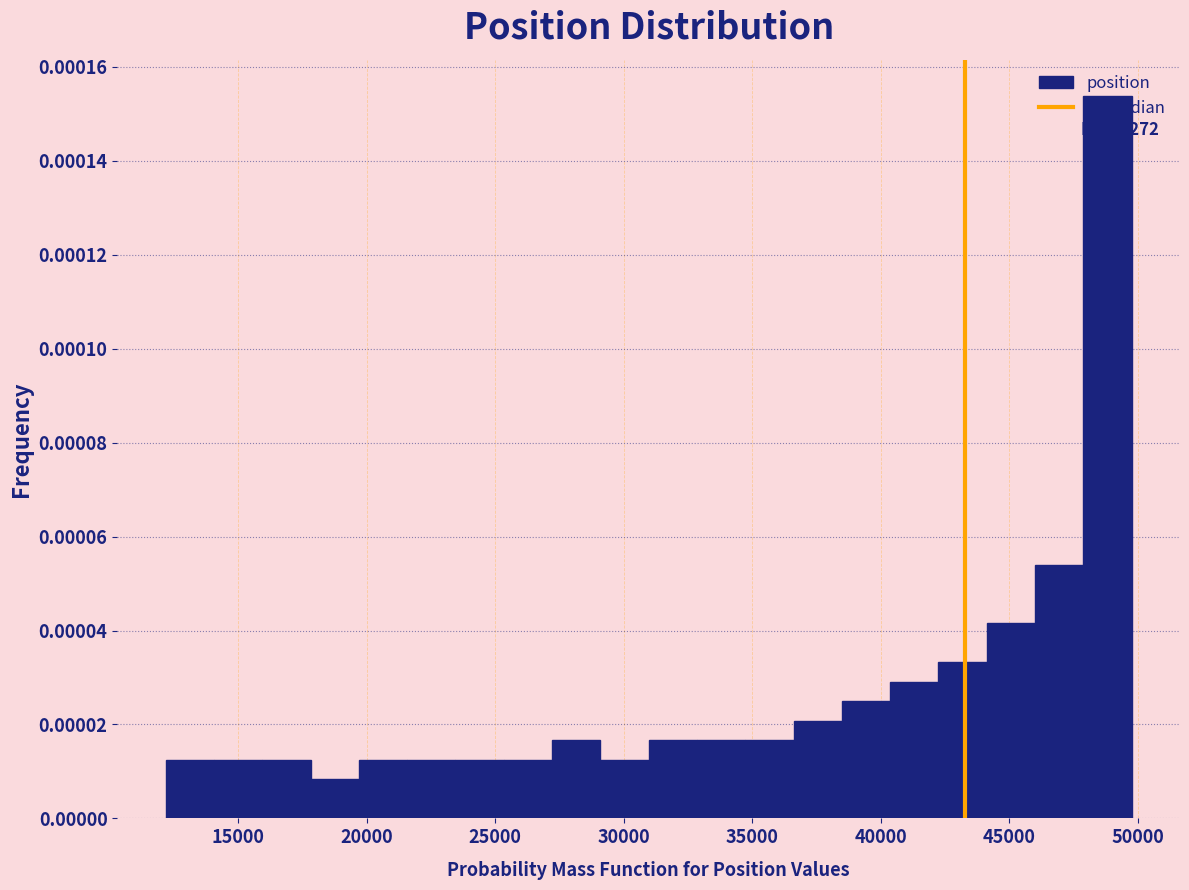

Read against the x-axis, roughly where is the centre of the tallest bar?

49000